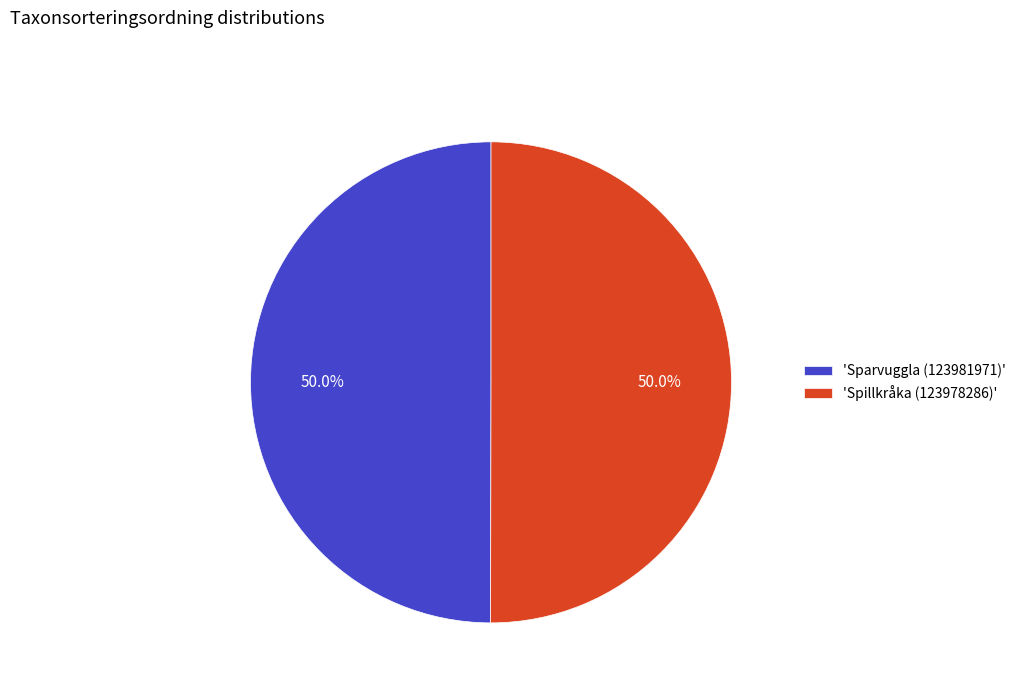

What is the total percentage of 'Sparvuggla (123981971)' and 'Spillkråka (123978286)'?

100.0%